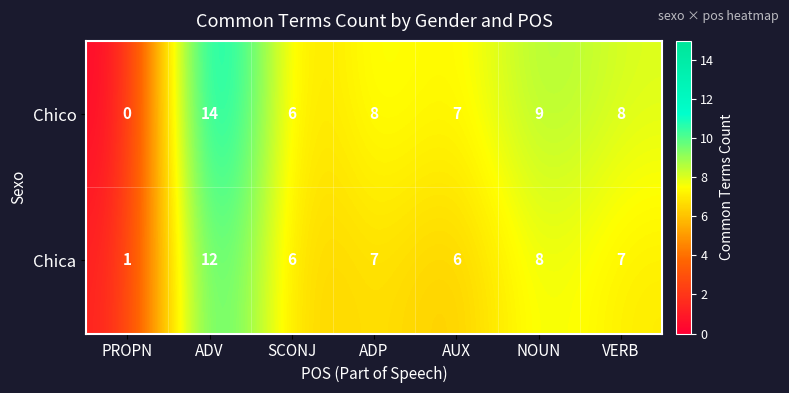

Is it true that Chica equals 2 at ADP?

False